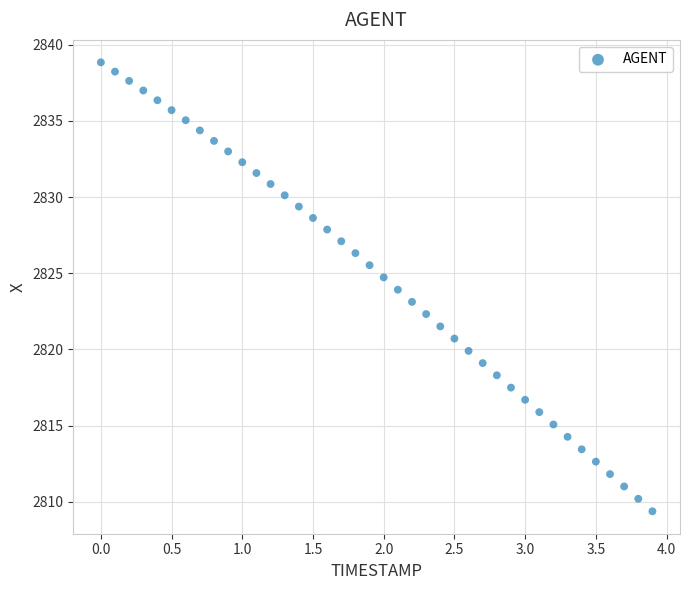

What is the range of X values (max minus min)?

3.9